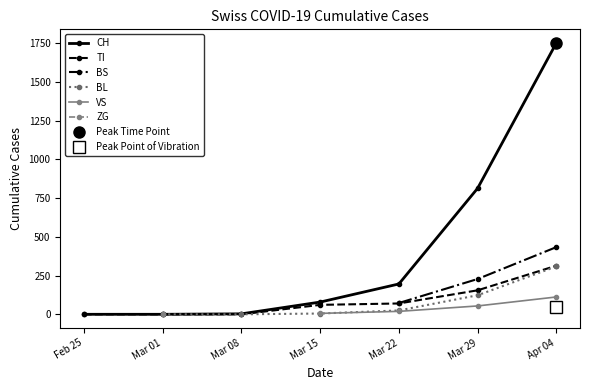

Which series has the largest total across all categories?

CH